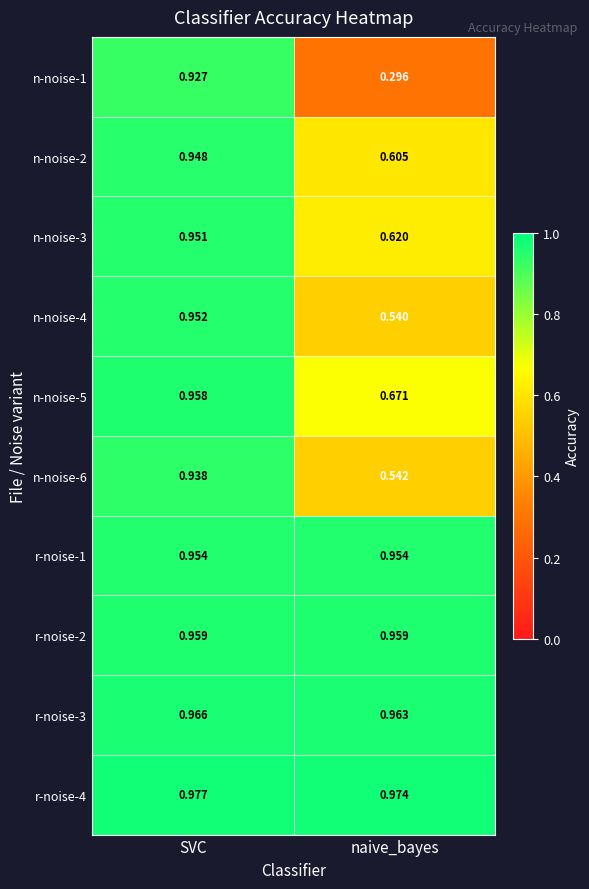

Rank the categories by n-noise-4 value from lowest to highest.

naive_bayes, SVC